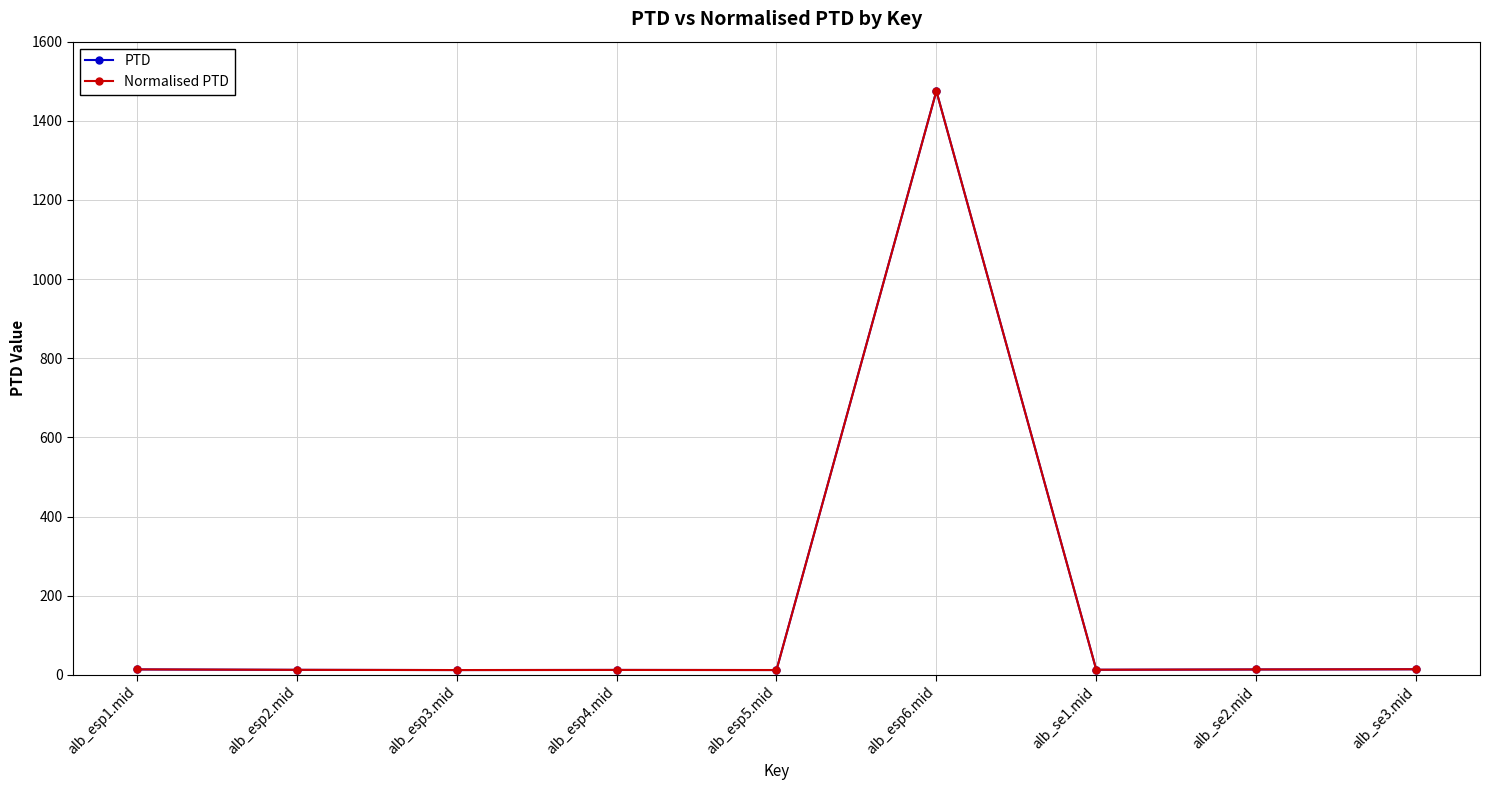

Is the value of Normalised PTD at alb_se1.mid greater than the value of PTD at alb_esp2.mid?

Yes